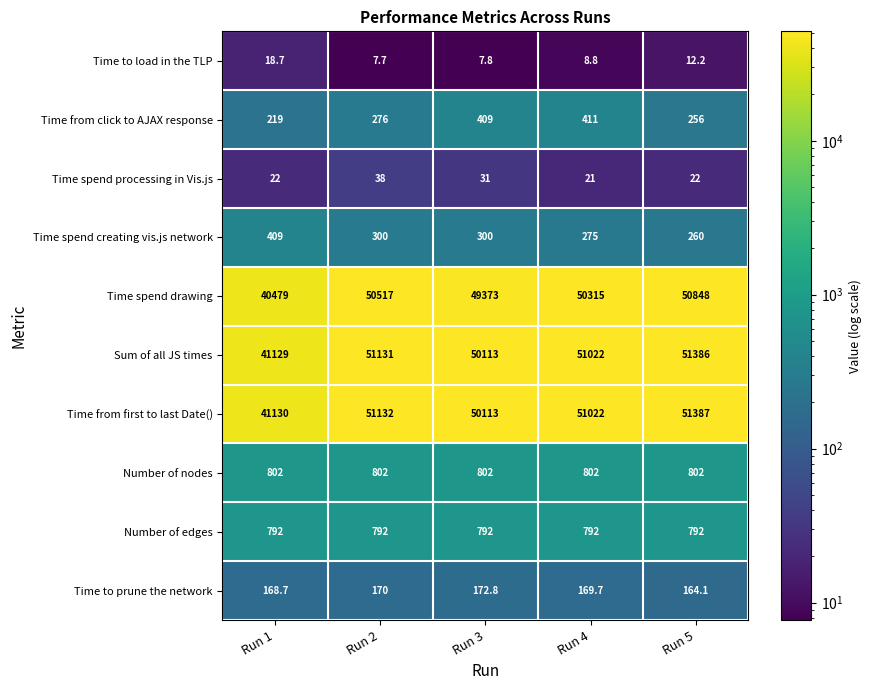

How many Time spend creating vis.js network values are between 275 and 300?

3